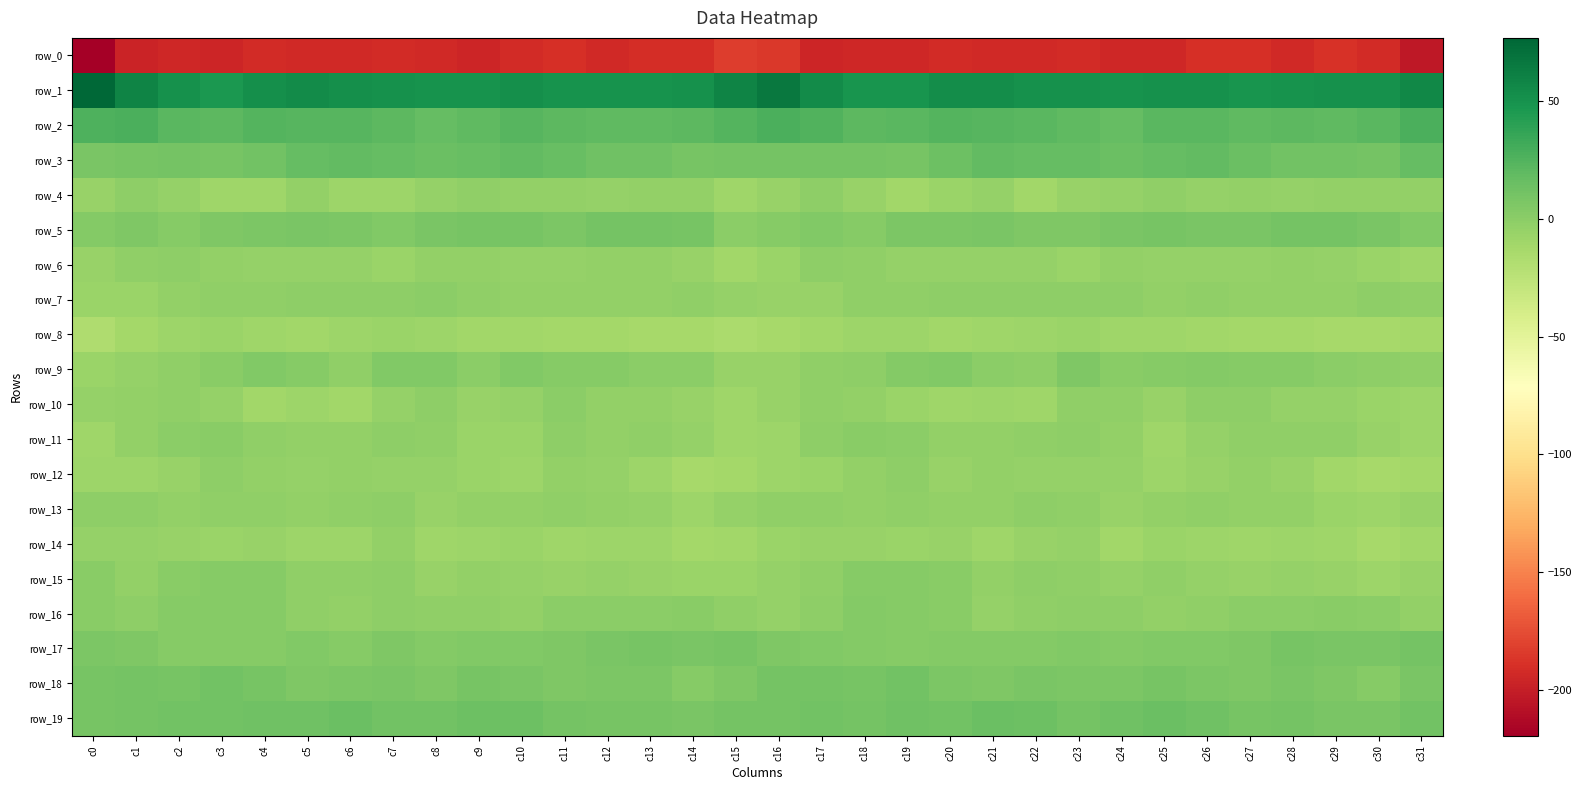

Reading left to right, extract all data points from this chart.

row_0: -219.5	-197.1	-194.7	-196.1	-192.4	-192.9	-194.0	-192.4	-193.2	-195.2	-192.0	-189.5	-193.0	-190.6	-190.6	-182.7	-185.6	-196.0	-194.7	-194.9	-192.0	-193.7	-193.9	-192.0	-194.2	-194.8	-190.4	-190.4	-193.3	-189.2	-192.1	-203.3
row_1: 76.8	59.0	50.5	46.5	51.5	53.9	51.7	50.2	49.7	49.9	51.8	49.1	49.5	49.8	50.6	58.5	65.9	54.4	48.9	48.0	52.8	53.4	50.4	50.5	49.6	50.9	50.9	48.6	49.8	50.2	50.3	56.6
row_2: 27.0	27.2	21.8	20.5	23.9	23.0	23.1	20.4	17.0	19.4	22.8	20.1	19.9	20.0	20.9	24.3	27.9	25.3	20.9	22.1	23.7	22.9	22.2	19.0	17.6	21.4	22.2	19.2	20.4	19.8	22.1	27.8
row_3: 7.6	9.3	10.6	9.4	11.1	16.9	18.1	17.4	14.9	16.4	18.2	16.5	12.1	12.3	9.6	10.2	10.8	10.0	10.7	9.3	13.2	18.4	17.4	16.6	14.9	17.7	18.1	14.8	11.9	11.3	10.6	17.3
row_4: -5.7	-1.4	-4.4	-9.1	-10.0	-4.2	-8.5	-8.3	-4.8	-2.7	-4.0	-4.0	-4.4	-4.1	-3.6	-9.2	-6.4	-1.6	-6.1	-10.5	-7.7	-4.3	-10.1	-6.4	-4.5	-2.5	-4.4	-3.7	-5.4	-3.1	-3.9	-3.4
row_5: 2.7	5.3	2.1	5.1	6.7	8.0	6.3	5.0	7.4	8.5	9.2	6.8	10.4	9.8	9.5	0.0	1.6	4.4	2.4	6.3	7.1	7.8	5.4	5.6	7.7	9.1	7.9	7.9	10.5	9.8	8.5	4.3
row_6: -5.9	-2.2	-1.4	-4.0	-4.7	-4.7	-4.2	-7.2	-3.8	-3.4	-4.6	-5.1	-4.1	-3.7	-6.5	-10.8	-7.2	-1.0	-2.3	-4.5	-4.8	-4.3	-5.3	-6.6	-3.1	-4.3	-4.7	-5.3	-3.1	-4.7	-7.3	-9.4
row_7: -7.2	-7.1	-4.1	-2.5	-2.1	-1.5	-0.9	-1.3	-0.3	-2.8	-3.5	-3.5	-3.8	-3.3	-2.2	-4.9	-5.7	-6.5	-2.7	-2.9	-1.7	-1.1	-1.3	-0.9	-1.1	-3.7	-2.8	-4.1	-3.4	-3.3	-1.8	-3.0
row_8: -17.0	-12.3	-8.6	-7.4	-9.5	-10.1	-8.6	-7.3	-8.8	-10.1	-10.7	-11.7	-11.8	-13.0	-12.8	-15.3	-12.9	-10.5	-7.7	-8.0	-10.2	-9.4	-8.3	-7.5	-9.9	-9.8	-11.1	-11.8	-12.2	-13.2	-12.8	-12.2
row_9: -7.7	-4.4	-2.1	1.3	4.7	2.2	-2.4	4.2	4.0	0.4	4.2	1.7	2.7	0.3	-0.7	-5.7	-5.8	-2.8	-1.7	3.2	4.5	-0.2	-1.2	6.2	0.8	2.7	3.2	1.9	2.5	-0.7	-0.9	-3.1
row_10: -5.3	-3.6	-2.8	-4.5	-10.1	-8.2	-10.2	-4.9	-1.0	-5.6	-4.3	0.1	-4.1	-4.1	-6.3	-9.8	-6.5	-2.8	-3.1	-7.4	-9.7	-8.7	-9.3	-2.3	-2.7	-6.3	-1.9	-1.1	-4.4	-4.5	-7.4	-7.7
row_11: -9.3	-3.3	-0.0	0.9	-2.8	-3.5	-3.1	-1.2	-2.2	-7.5	-7.1	-1.9	-3.6	-2.0	-5.0	-9.1	-7.7	-1.2	0.5	-0.6	-3.7	-3.3	-2.3	-1.0	-4.1	-9.2	-4.5	-2.4	-3.0	-2.8	-6.2	-8.4
row_12: -8.9	-8.1	-5.9	-1.3	-4.2	-5.2	-3.9	-5.1	-4.7	-6.7	-8.2	-3.9	-5.1	-8.2	-12.6	-11.4	-8.4	-7.7	-3.8	-1.8	-5.9	-3.7	-4.5	-5.0	-4.9	-8.6	-6.4	-3.9	-6.2	-10.0	-13.0	-12.3
row_13: -1.3	-0.9	-4.0	-3.0	-2.5	-4.1	-2.1	-1.2	-6.0	-4.0	-3.4	-3.0	-4.2	-5.1	-8.7	-4.6	-2.5	-2.2	-4.2	-2.5	-3.5	-3.5	-1.2	-3.0	-5.7	-3.8	-2.8	-3.8	-4.0	-6.9	-8.0	-5.5
row_14: -4.7	-5.2	-5.9	-7.7	-5.8	-8.4	-7.9	-3.5	-9.6	-8.7	-6.9	-9.2	-8.1	-8.2	-12.0	-10.6	-7.3	-5.7	-6.5	-7.3	-5.8	-9.6	-5.4	-5.0	-10.7	-6.9	-8.0	-9.0	-7.9	-9.2	-12.8	-10.4
row_15: 1.1	-3.2	0.8	1.6	2.5	-2.6	-2.8	-1.8	-5.4	-3.3	-4.3	-5.6	-4.8	-5.6	-7.2	-7.4	-4.5	-2.7	1.8	2.1	1.5	-4.1	-1.6	-3.0	-5.2	-3.0	-5.1	-5.8	-4.5	-6.3	-7.8	-6.4
row_16: 0.8	-1.2	1.7	2.4	2.0	-3.0	-3.5	-1.1	-2.1	-2.3	-3.5	0.3	-0.4	0.2	0.5	-2.0	-5.0	-0.9	2.8	2.1	1.0	-4.8	-2.1	-1.5	-1.8	-3.3	-2.0	0.2	-0.1	0.5	-0.1	-3.6
row_17: 6.6	5.6	2.7	2.5	2.5	4.2	2.3	5.1	2.8	4.1	4.0	5.5	8.1	8.8	7.7	8.7	5.6	4.5	2.7	2.0	3.6	3.0	3.5	4.6	2.8	4.2	4.3	6.2	9.3	7.9	8.3	10.1
row_18: 9.5	10.3	9.0	11.1	8.8	5.7	6.9	7.7	5.6	8.7	7.9	5.9	7.1	7.0	2.2	5.2	10.2	10.1	9.0	11.5	6.8	5.9	8.0	6.3	6.2	9.1	6.6	6.1	7.9	5.1	1.8	7.6
row_19: 8.5	10.8	11.1	11.2	12.2	12.8	14.7	11.6	11.2	14.2	14.0	10.1	9.1	9.5	7.5	10.0	10.6	11.3	10.6	12.4	11.6	14.3	13.8	10.7	12.2	14.4	13.0	8.5	10.3	8.0	8.2	11.4